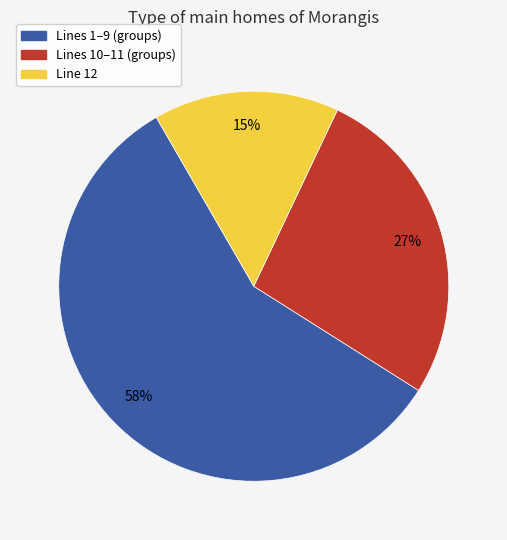

How many segments does this pie chart have?

3